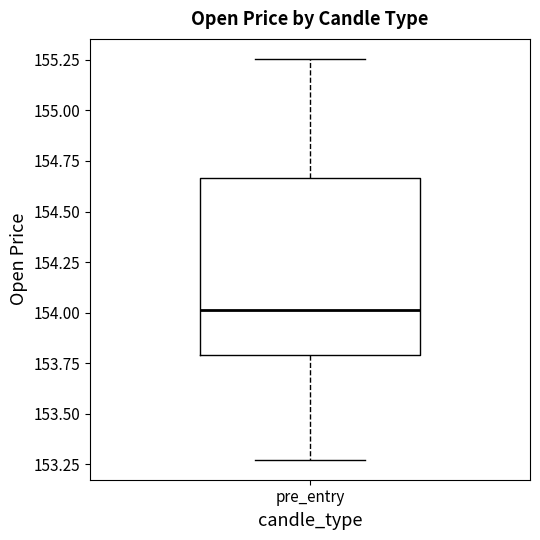

Transcribe this box plot: give where the median line is, the range the box spans, and where the two whiskers end, as read against the y-axis. The values are not printed on the chart, so give them approximately, as read against the axis.

median 154.00, box 153.80 to 154.65, whiskers 153.25 to 155.25